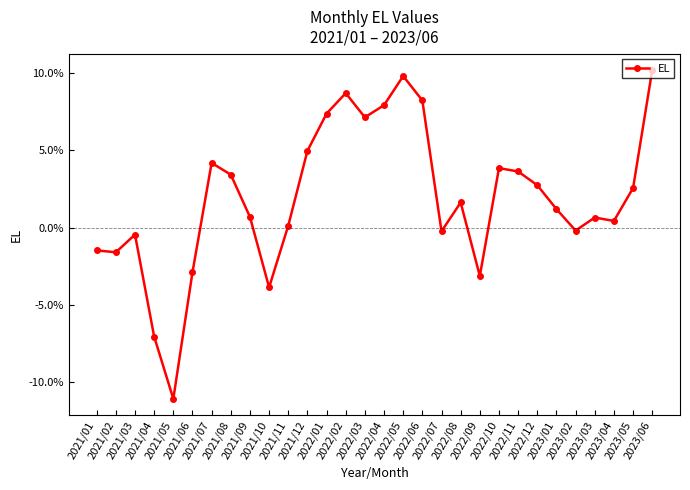

True or false: there are more than 0 points higher than both neighbors.

True